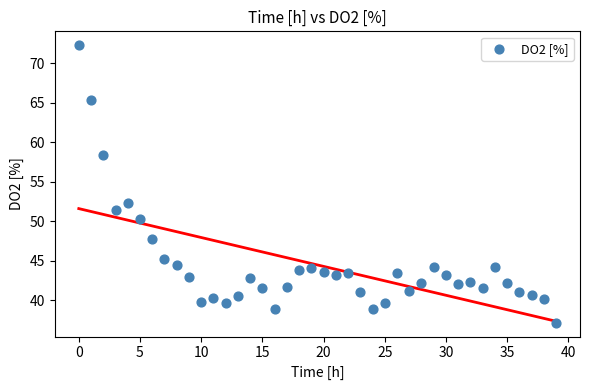

What is the range of Y values (max minus min)?

35.1